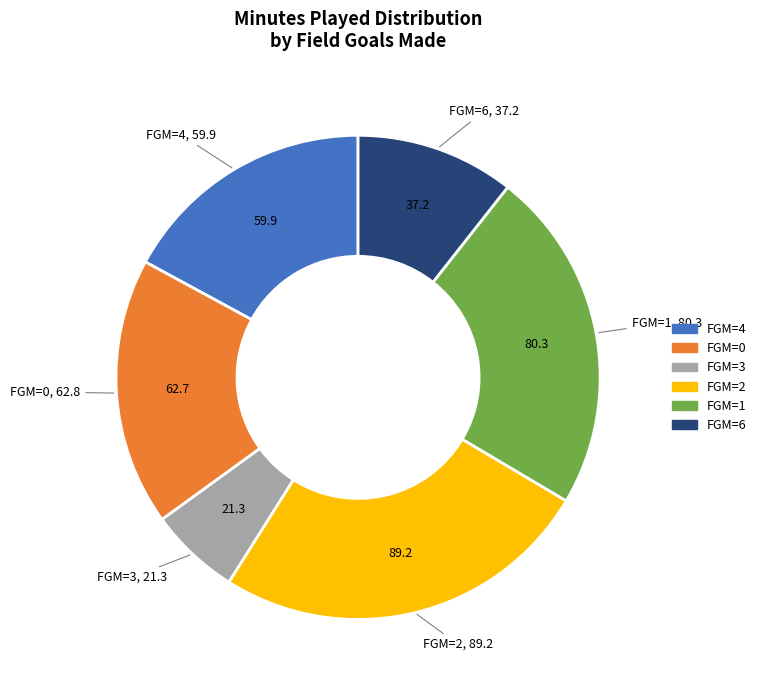

Does any single category account for the majority?

No